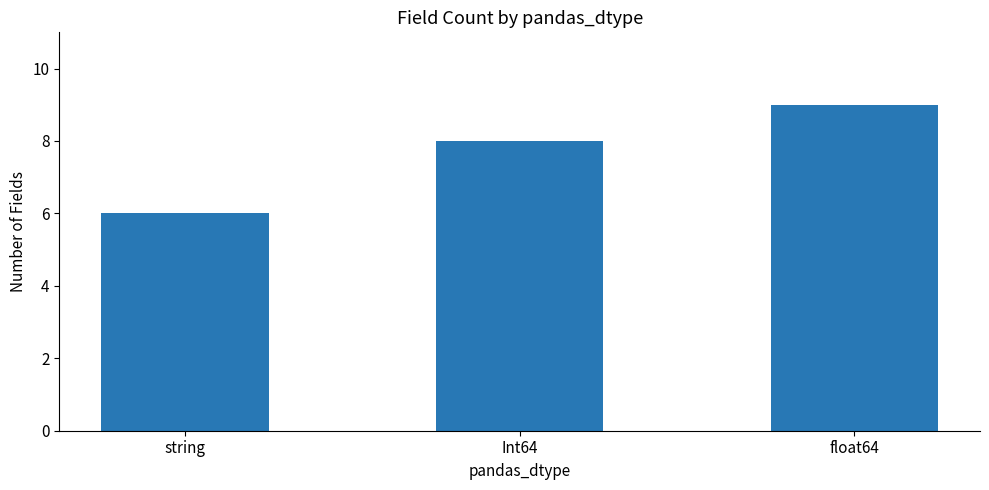

Rank the categories by value from highest to lowest.

float64, Int64, string